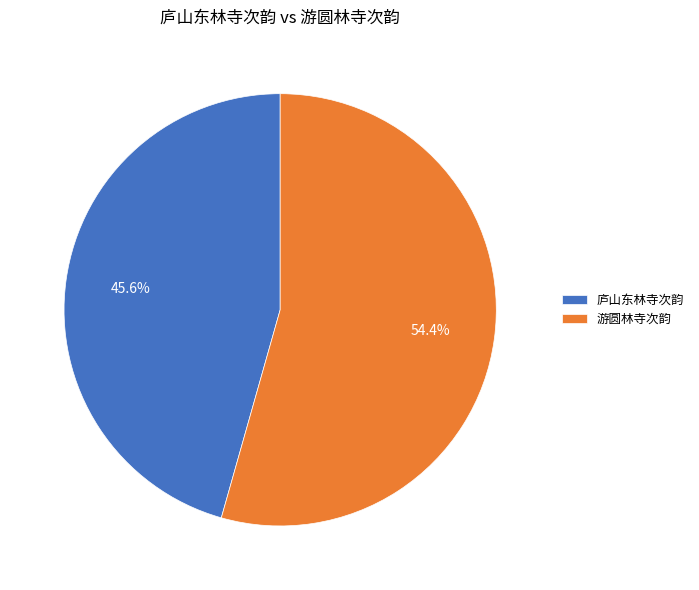

To the nearest percent, what is the difference between the 游圆林寺次韵 and 庐山东林寺次韵 slice percentages?

9%